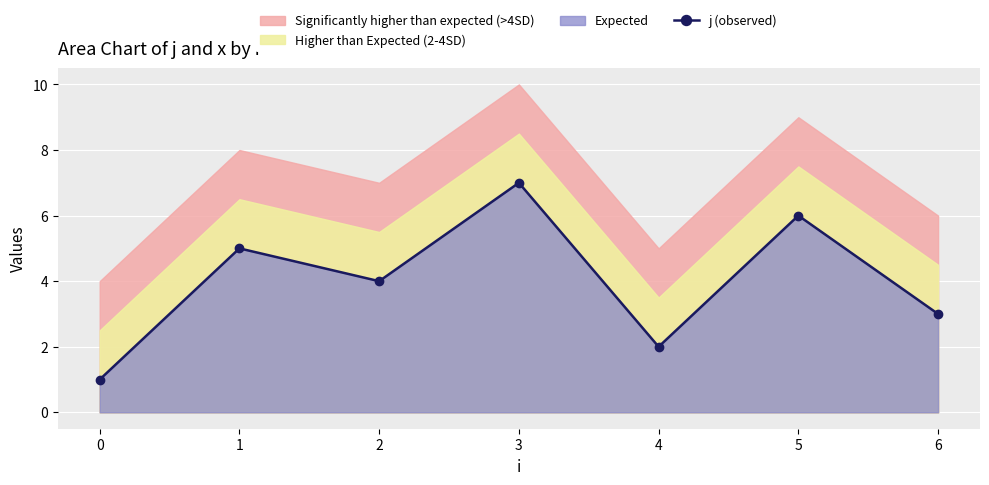

In j (observed), how many points are higher than both neighbors (excluding endpoints)?

3